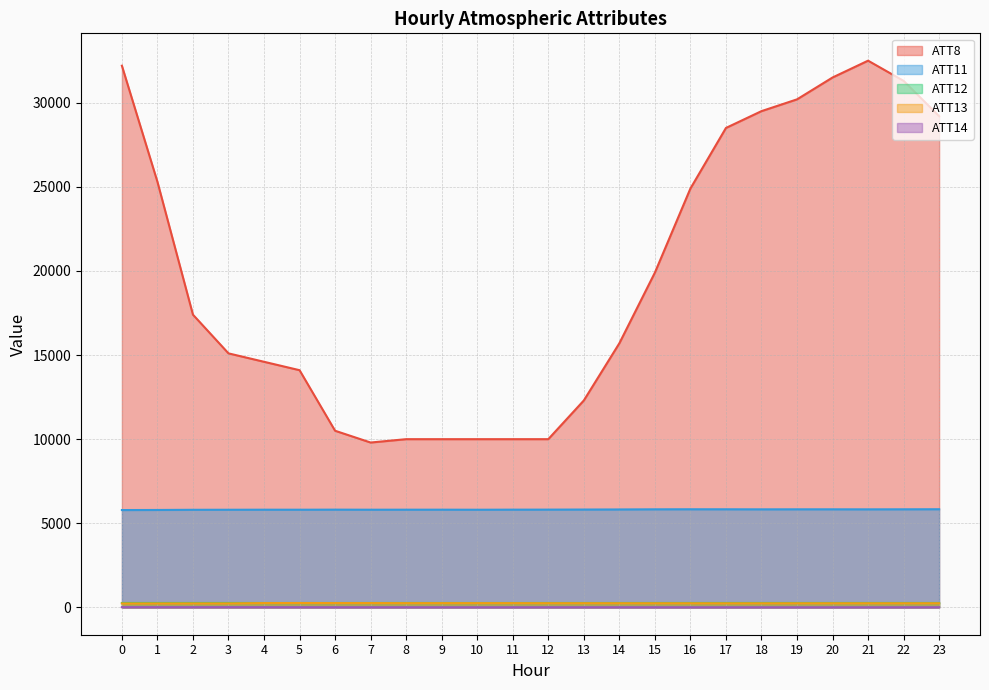

Which series has the largest total across all categories?

ATT8